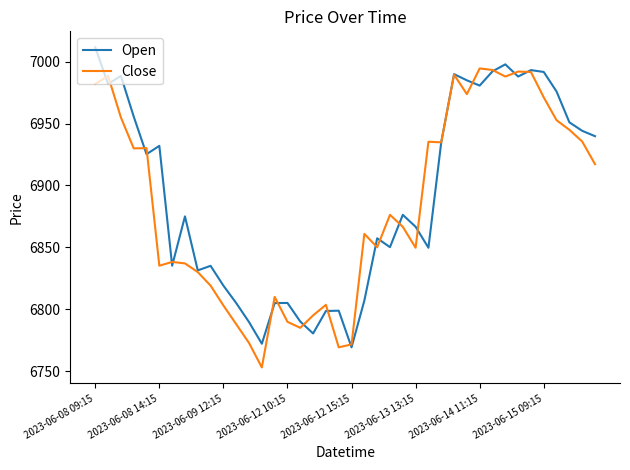

Rank the series by their maximum value, from lowest to highest.

Close, Open